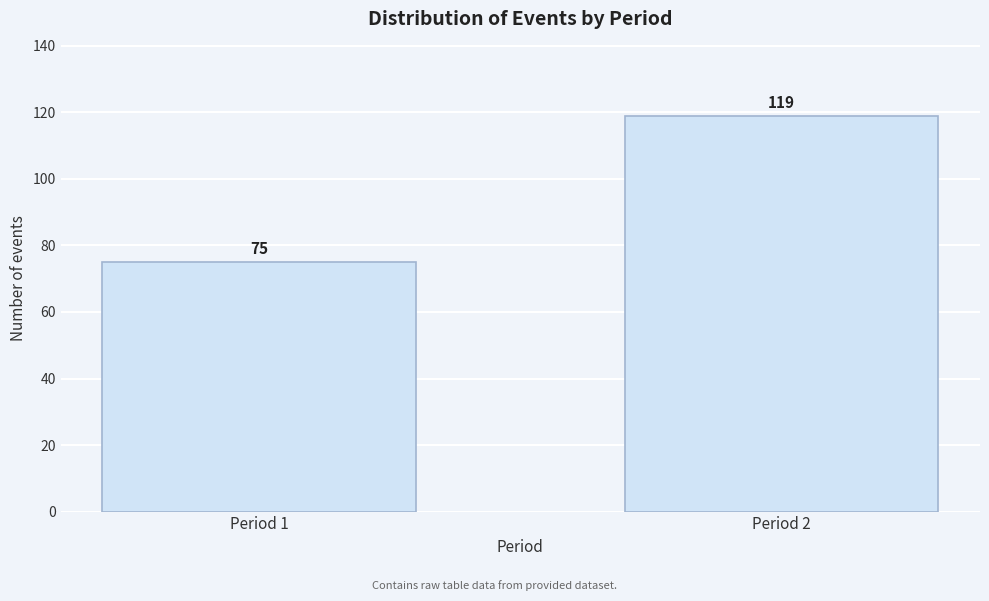

Reading left to right, what are all the values shown in this chart?

75	119